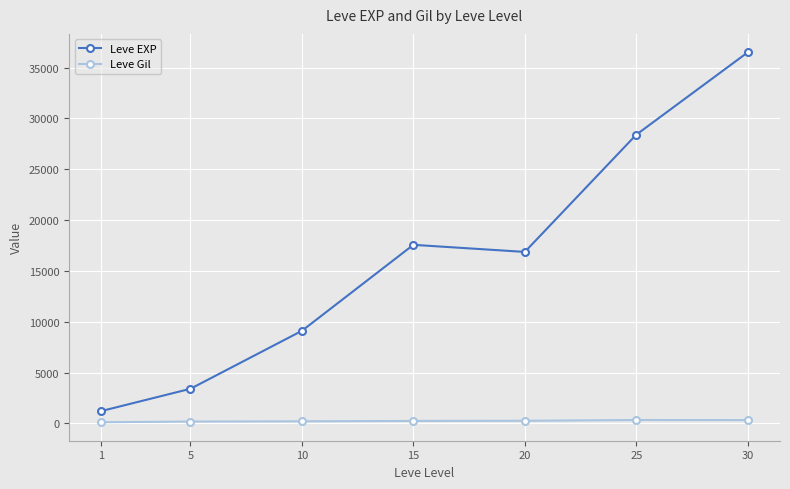

Read the Leve Gil value at 10.

202.8